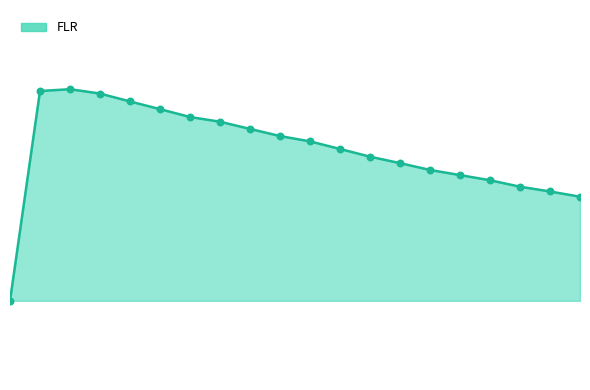

Is this an area chart (filled region under the line)?

Yes